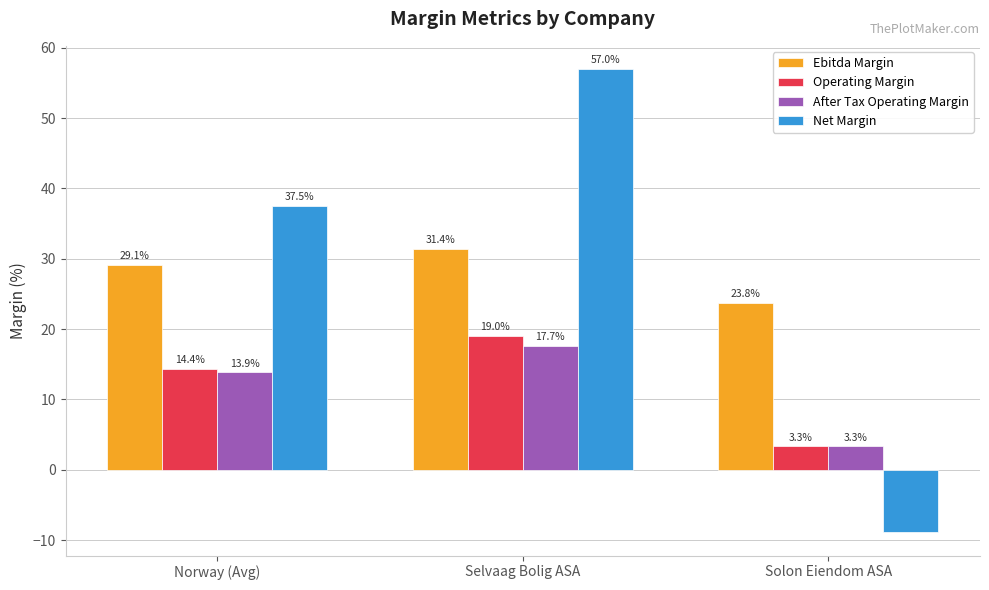

Reading right to left, extract all data points from this chart.

Ebitda Margin: Solon Eiendom ASA=23.8	Selvaag Bolig ASA=31.4	Norway (Avg)=29.1
Operating Margin: Solon Eiendom ASA=3.3	Selvaag Bolig ASA=19.0	Norway (Avg)=14.4
After Tax Operating Margin: Solon Eiendom ASA=3.3	Selvaag Bolig ASA=17.7	Norway (Avg)=13.9
Net Margin: Solon Eiendom ASA=-8.9	Selvaag Bolig ASA=57.0	Norway (Avg)=37.5